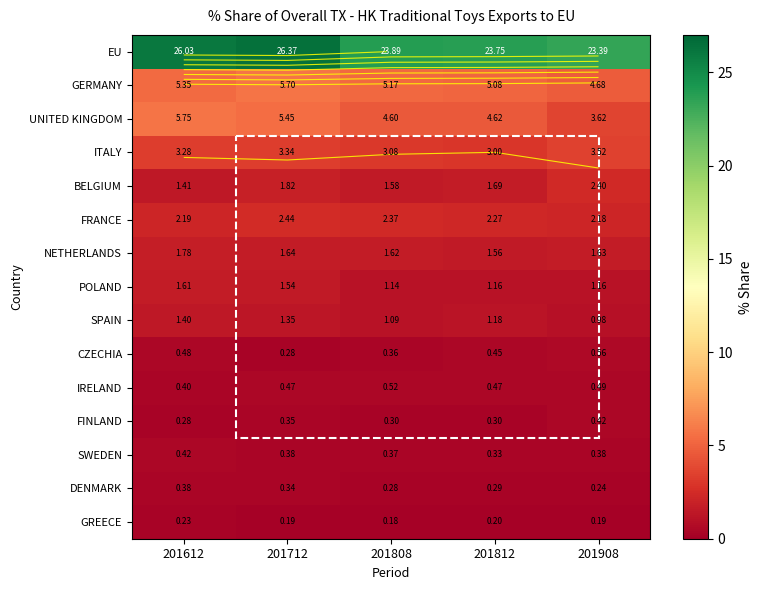

Which category has the lowest value in the GERMANY series?

201908